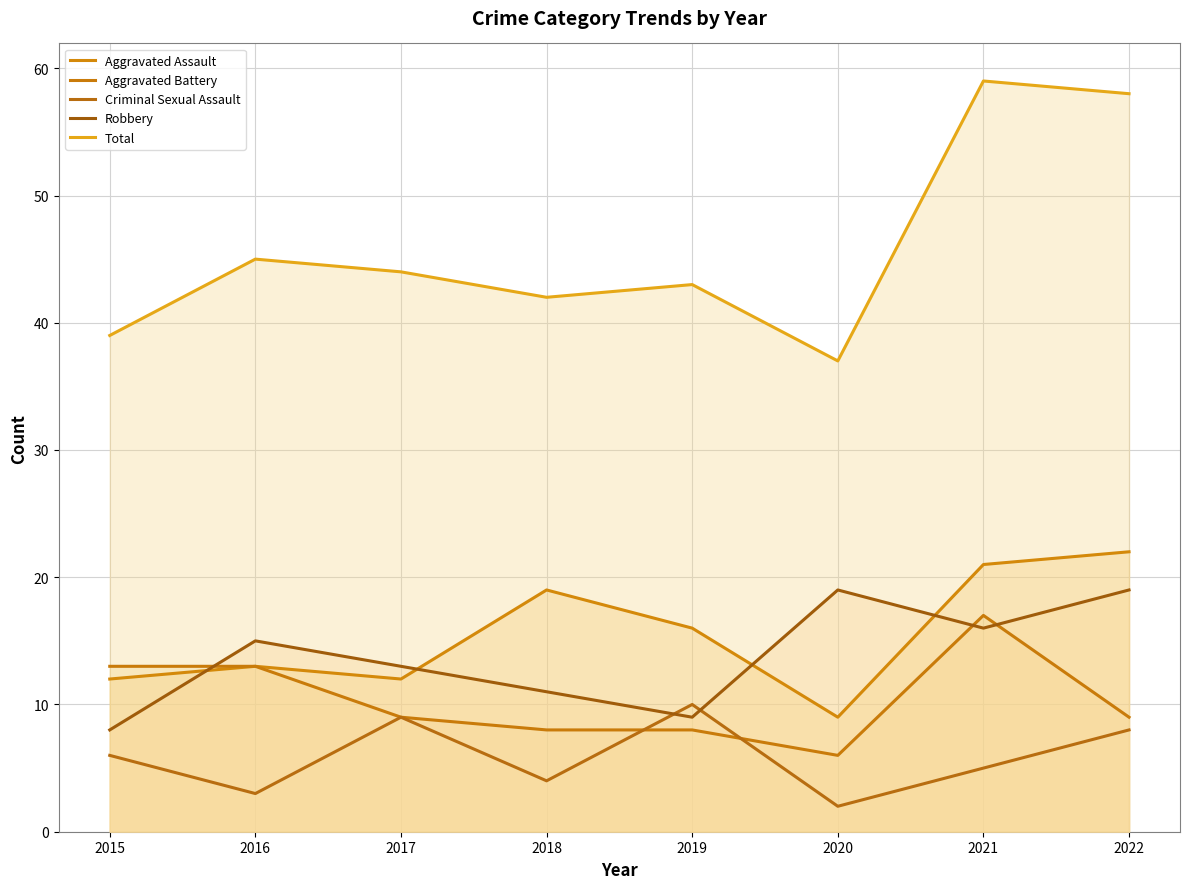

Is it true that Aggravated Assault equals 35 at 2022?

False